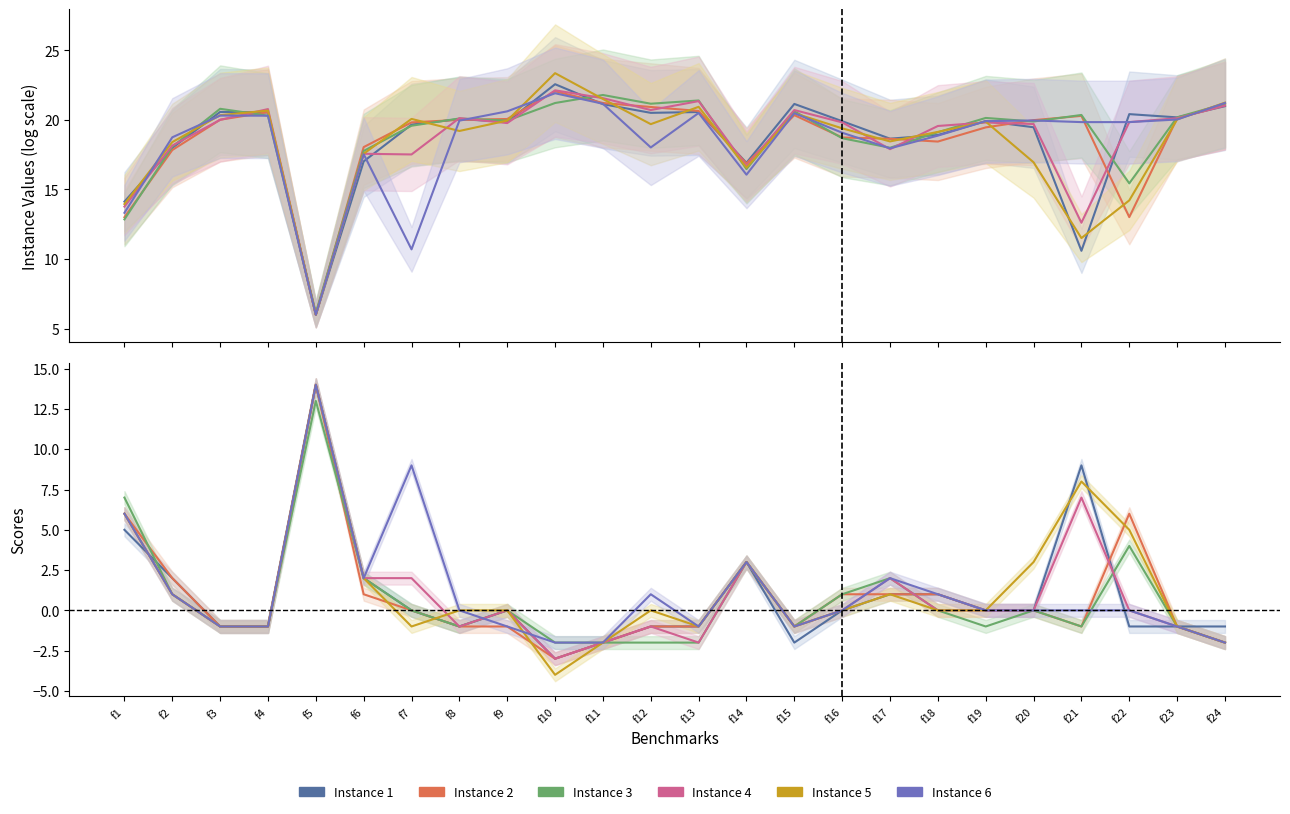

Is the value of Instance 1 at f17 greater than the value of Instance 2 at f12?

Yes